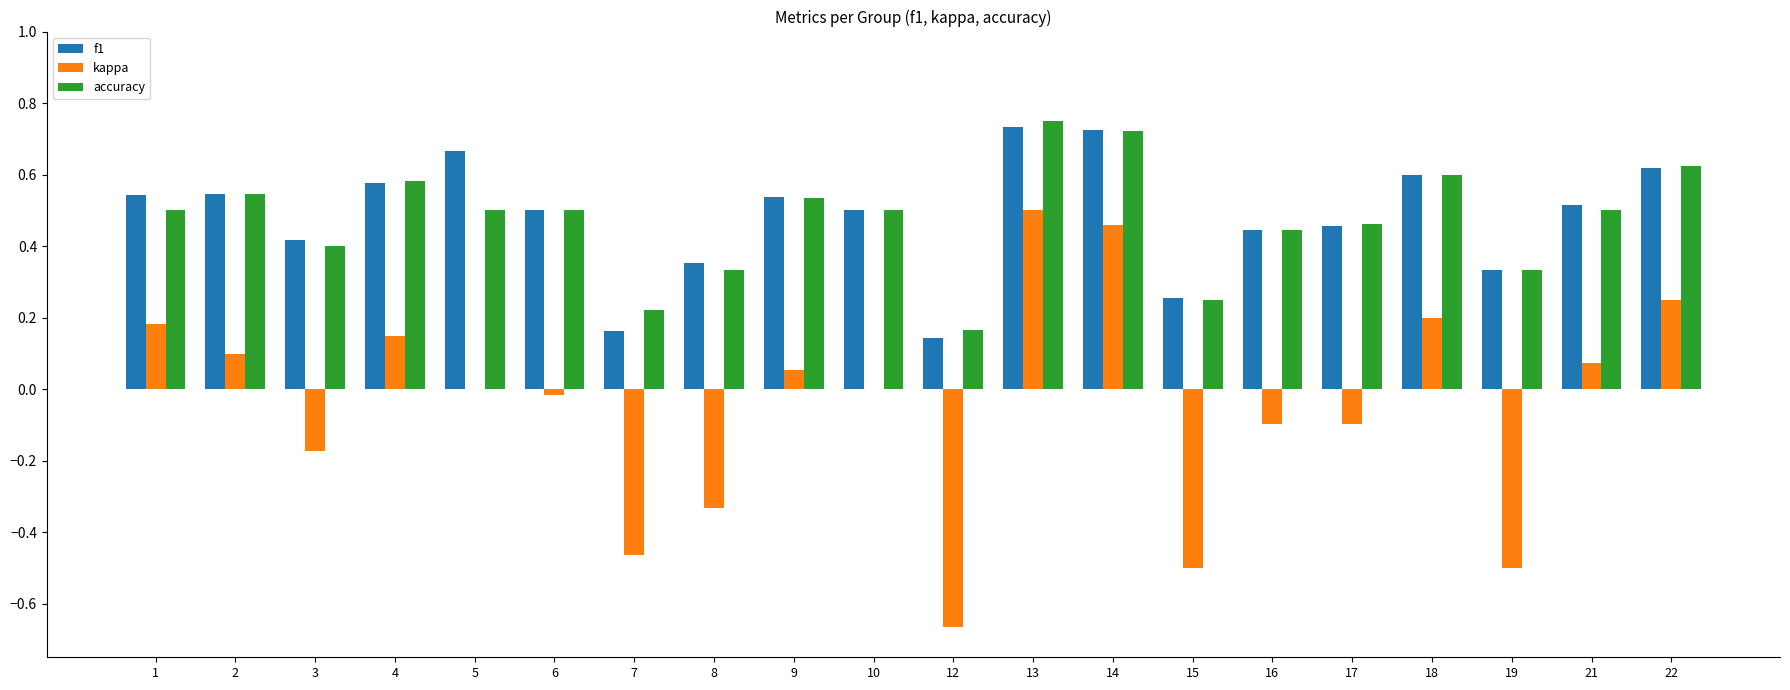

Between 15 and 17, which series saw the biggest shift?

kappa